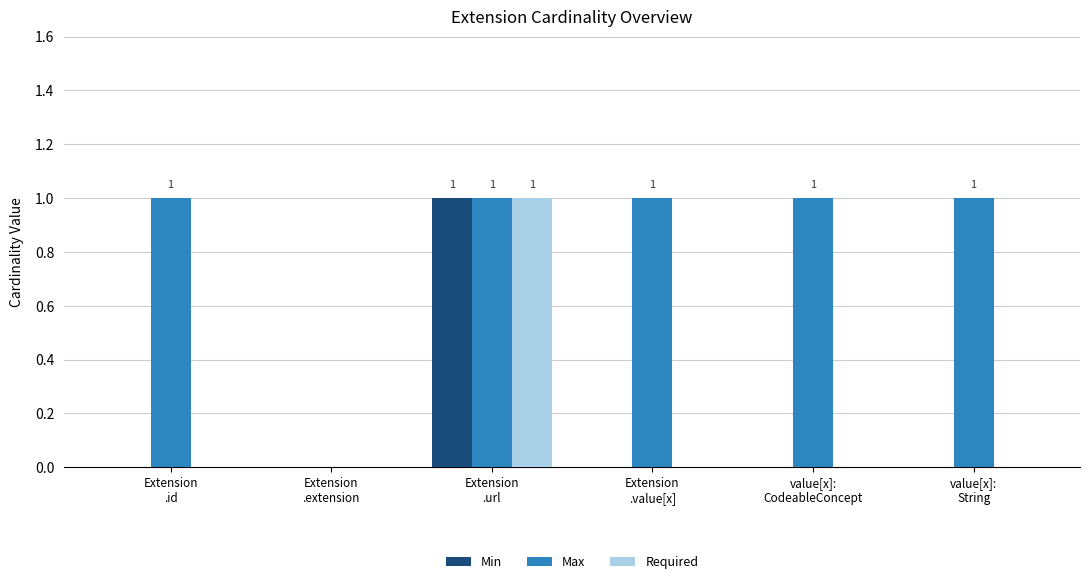

Which series has the largest total across all categories?

Max